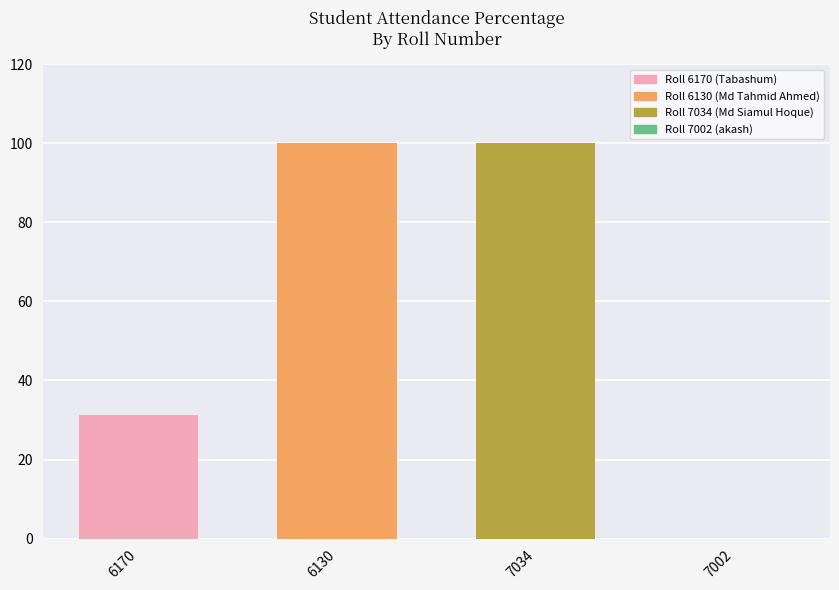

What is the greatest value displayed?

100.0